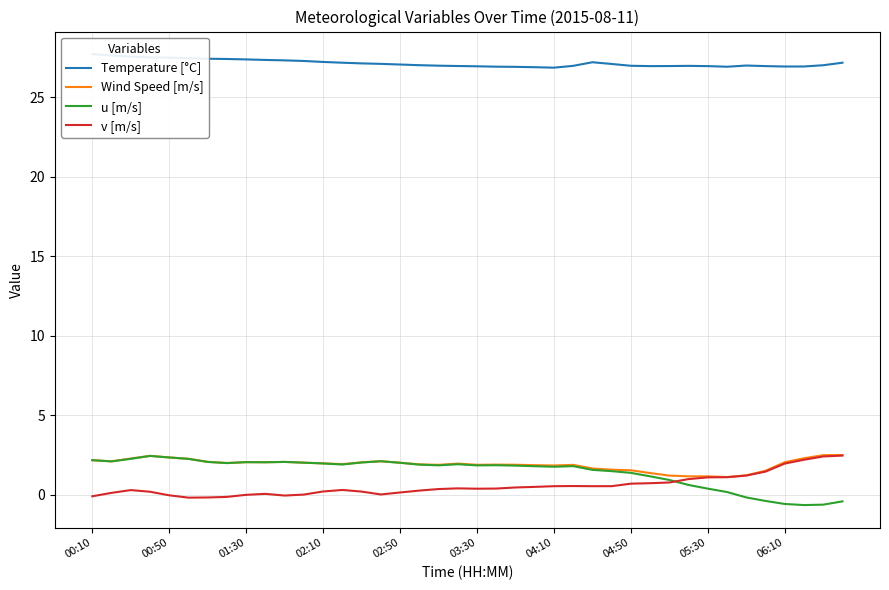

What is the difference between the maximum and minimum values in the Wind Speed [m/s] series?

1.4